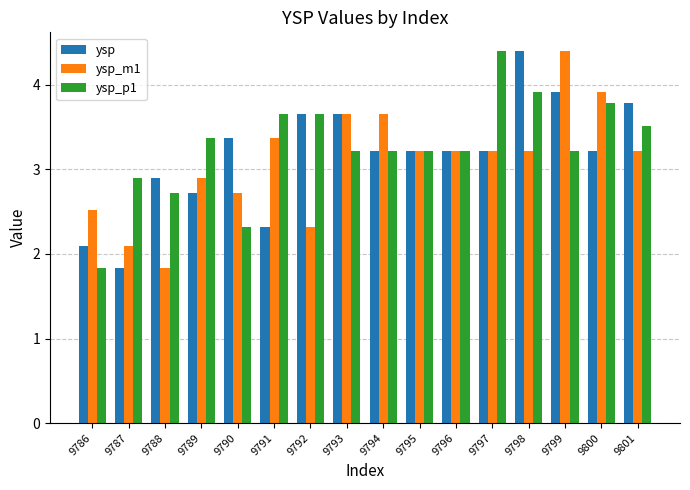

Is it true that ysp_p1 equals 1.7 at 9796?

False